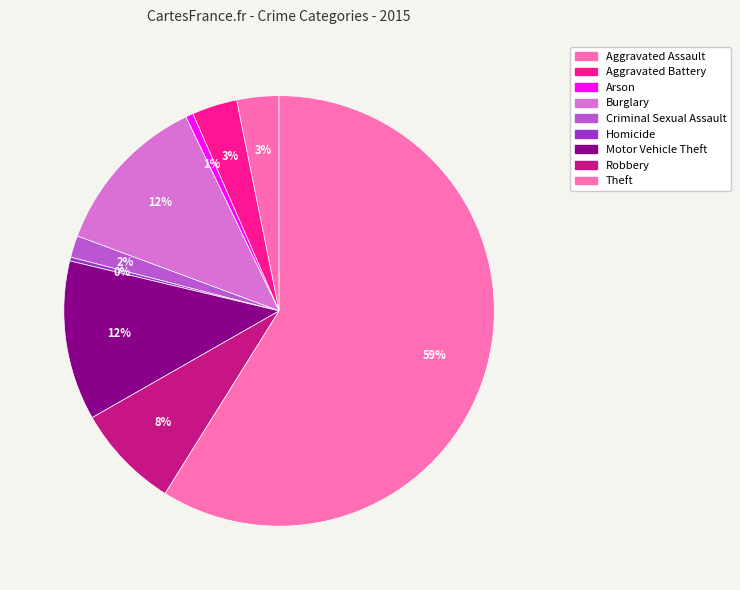

Does Robbery account for over 50% of the chart?

No